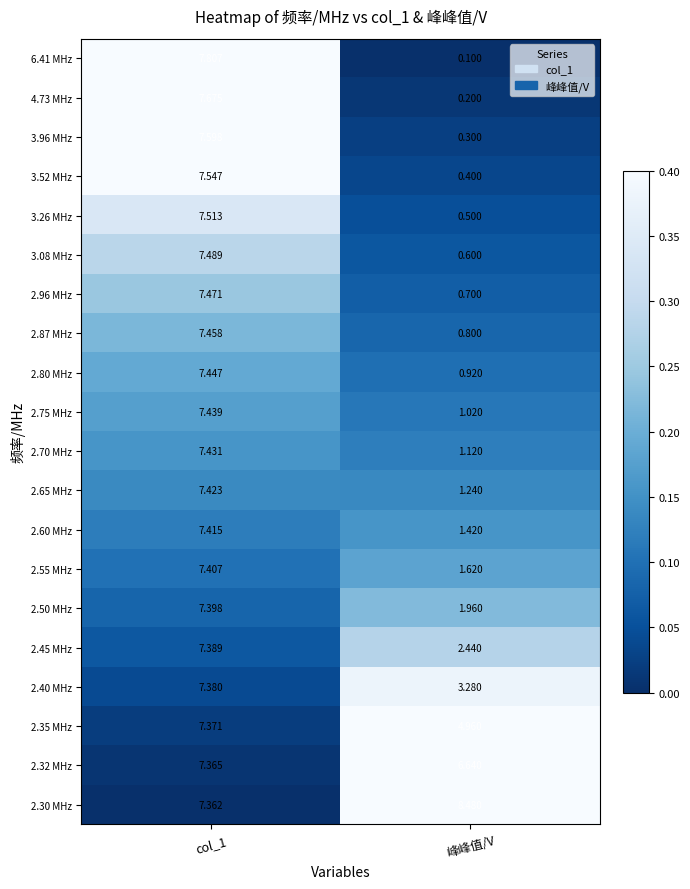

Rank the series by their maximum value, from highest to lowest.

2.30 MHz, 6.41 MHz, 4.73 MHz, 3.96 MHz, 3.52 MHz, 3.26 MHz, 3.08 MHz, 2.96 MHz, 2.87 MHz, 2.80 MHz, 2.75 MHz, 2.70 MHz, 2.65 MHz, 2.60 MHz, 2.55 MHz, 2.50 MHz, 2.45 MHz, 2.40 MHz, 2.35 MHz, 2.32 MHz